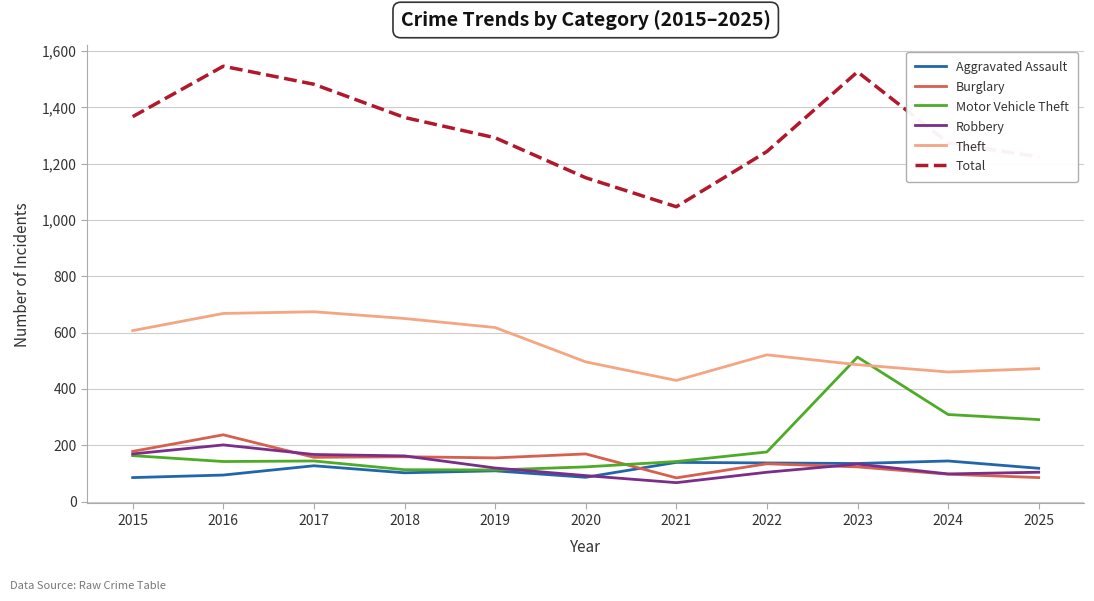

What is the total value across all series at 2024?

2382